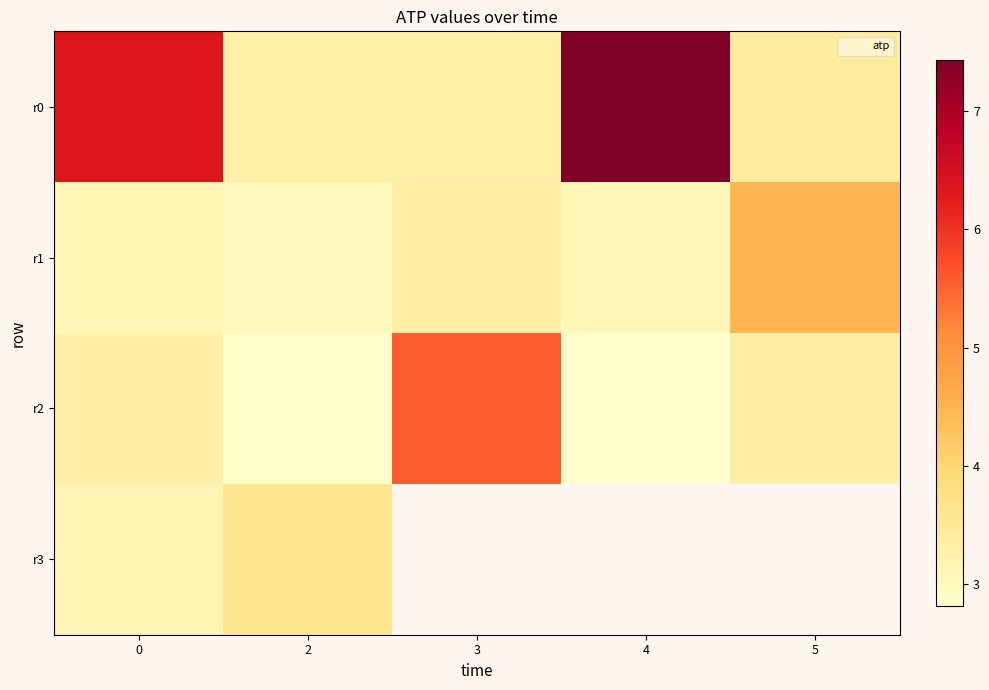

Which category has the lowest value across all series?

4